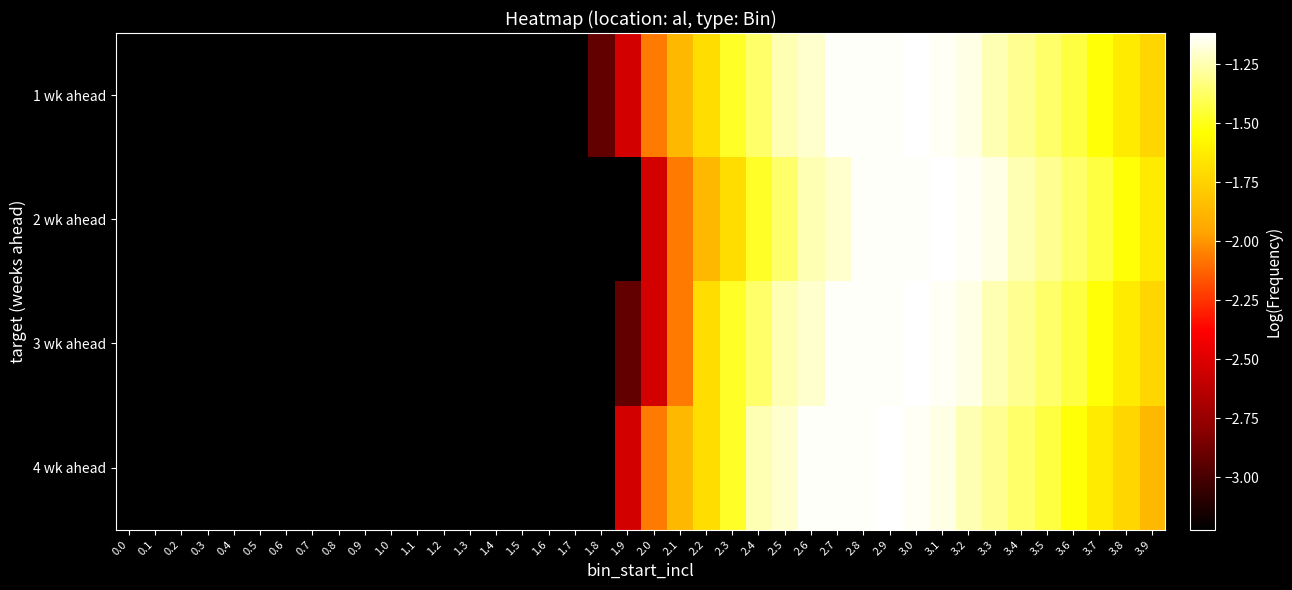

List the series in order of their overall mean, lowest first.

2 wk ahead, 3 wk ahead, 4 wk ahead, 1 wk ahead